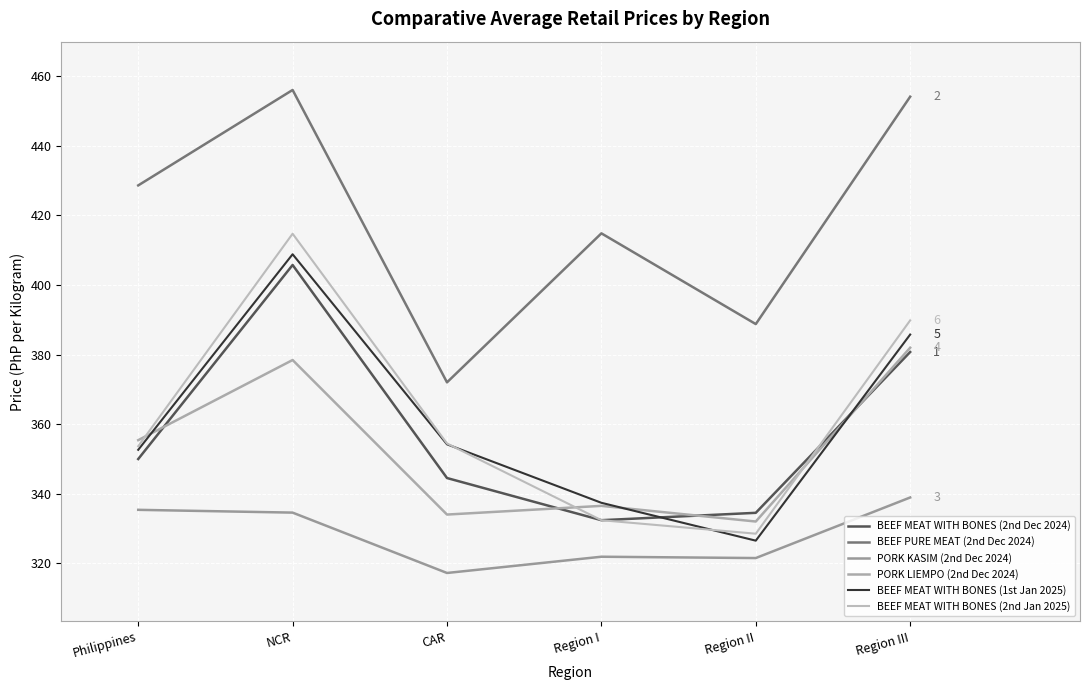

Is this an area chart (filled region under the line)?

No